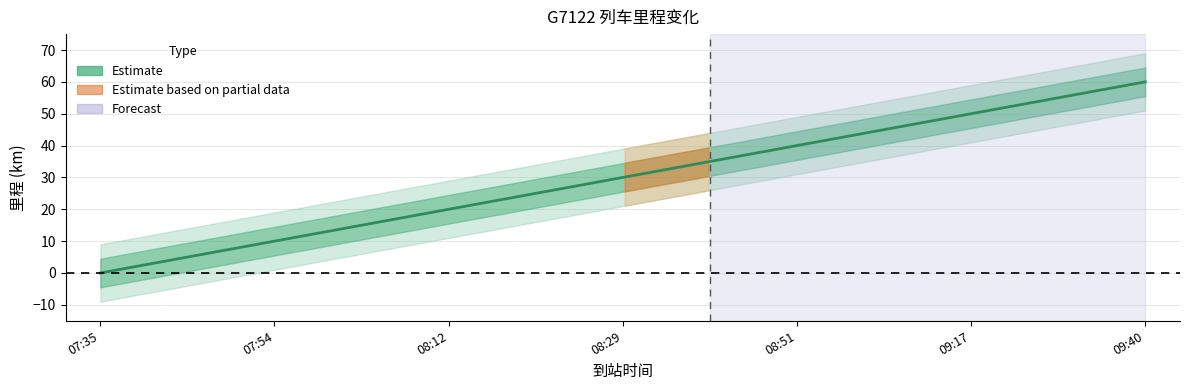

How many lines are shown in the chart?

1